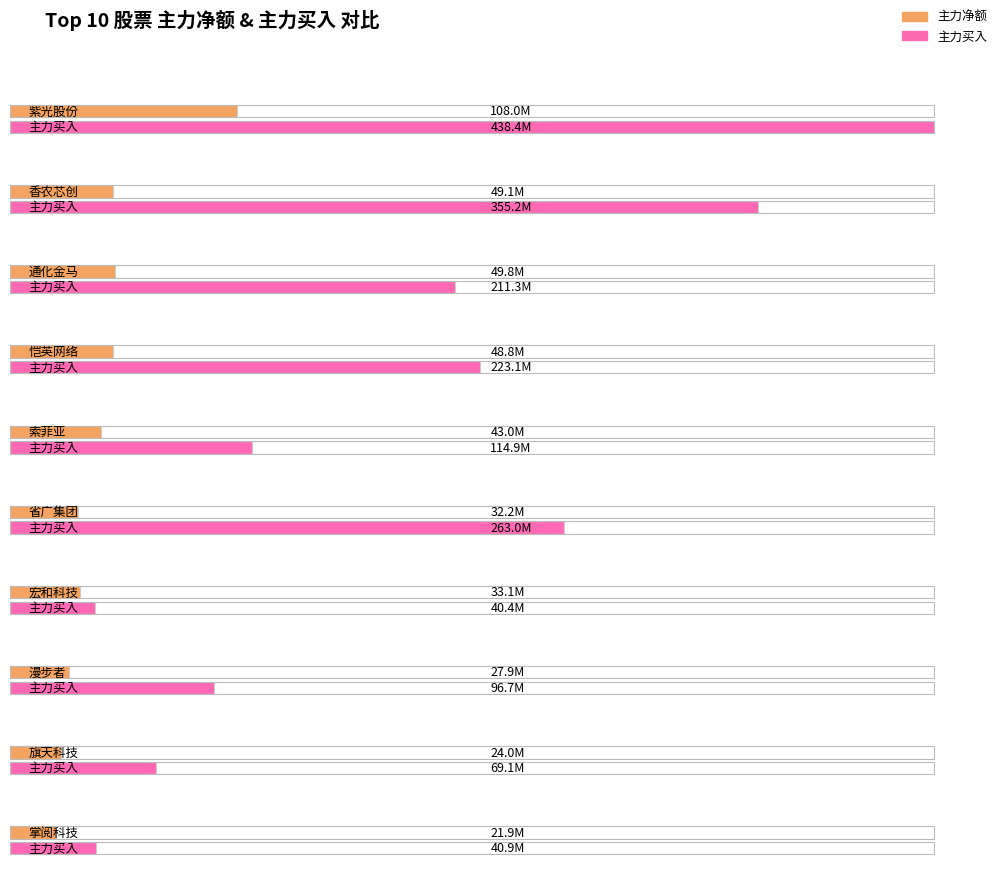

At which category is the sum across all series the highest?

紫光股份